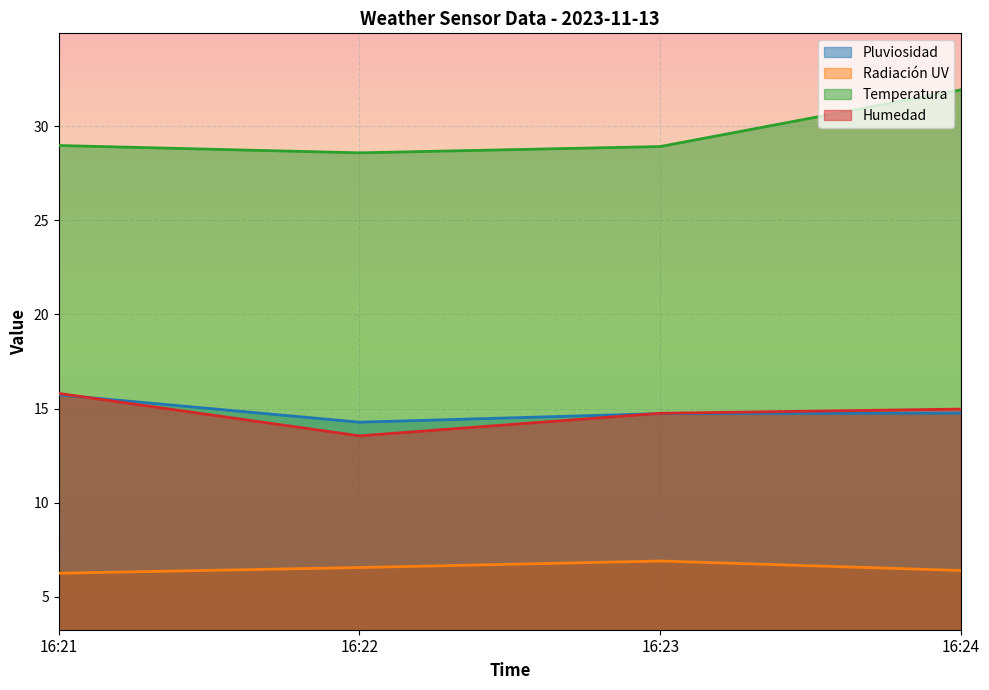

What is the spread (max minus min) of values at 16:23?

22.0